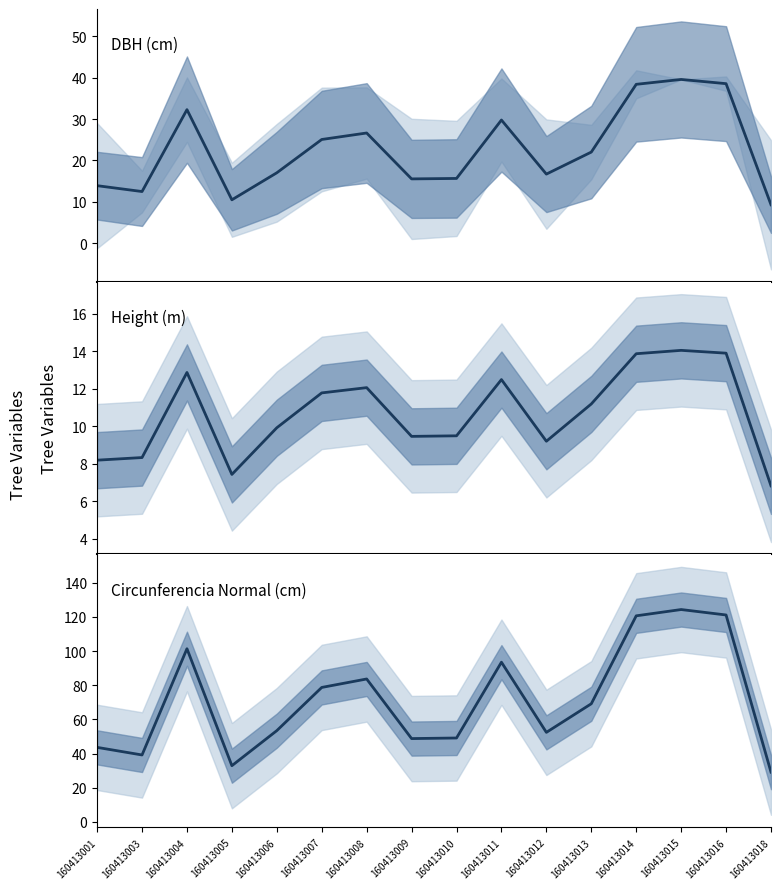

Which series changed the most between 160413001 and 160413011?

Circunferencia Normal (cm)